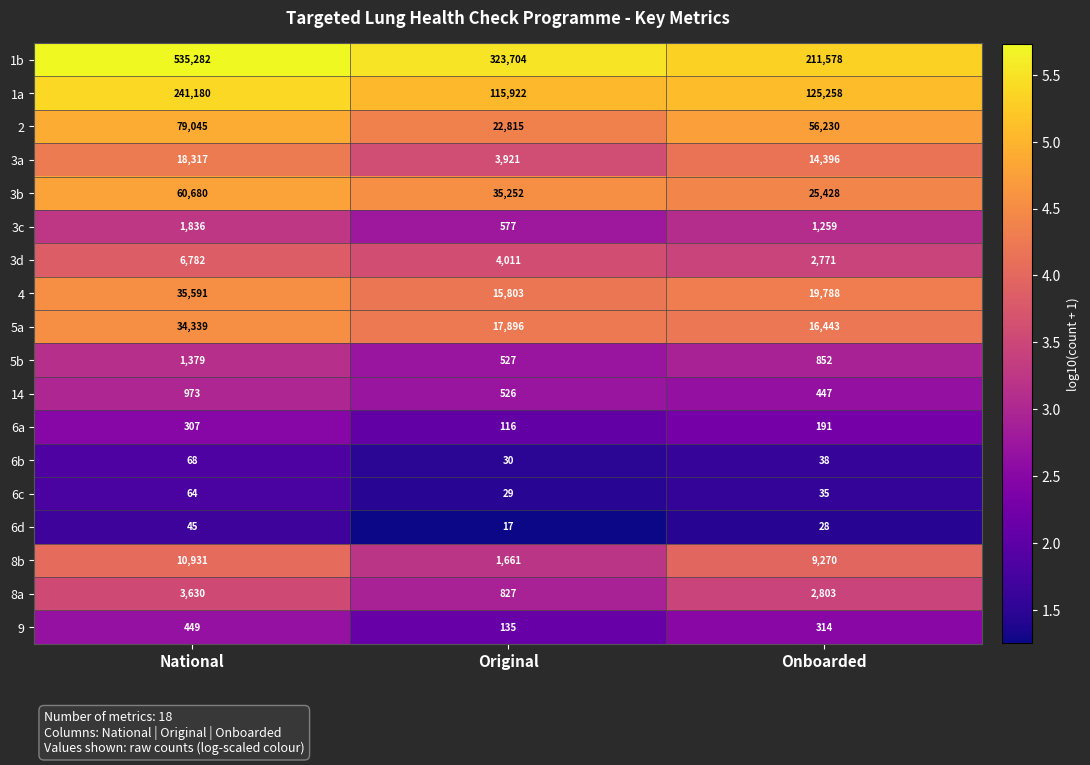

At how many categories does at least one series exceed 98029?

3